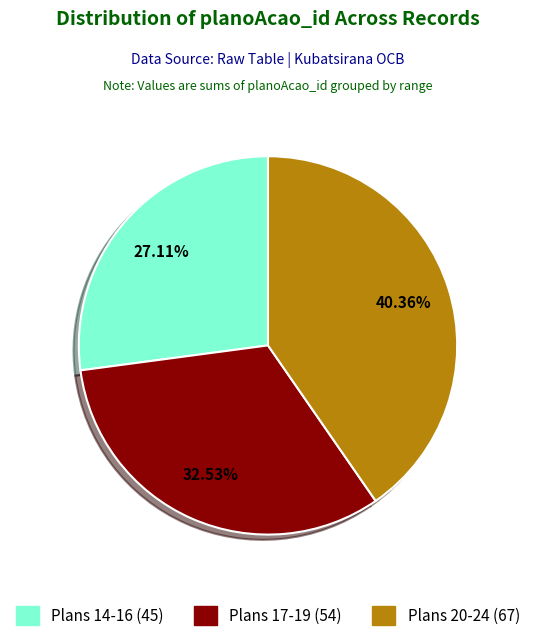

Is there a majority slice in this chart?

No